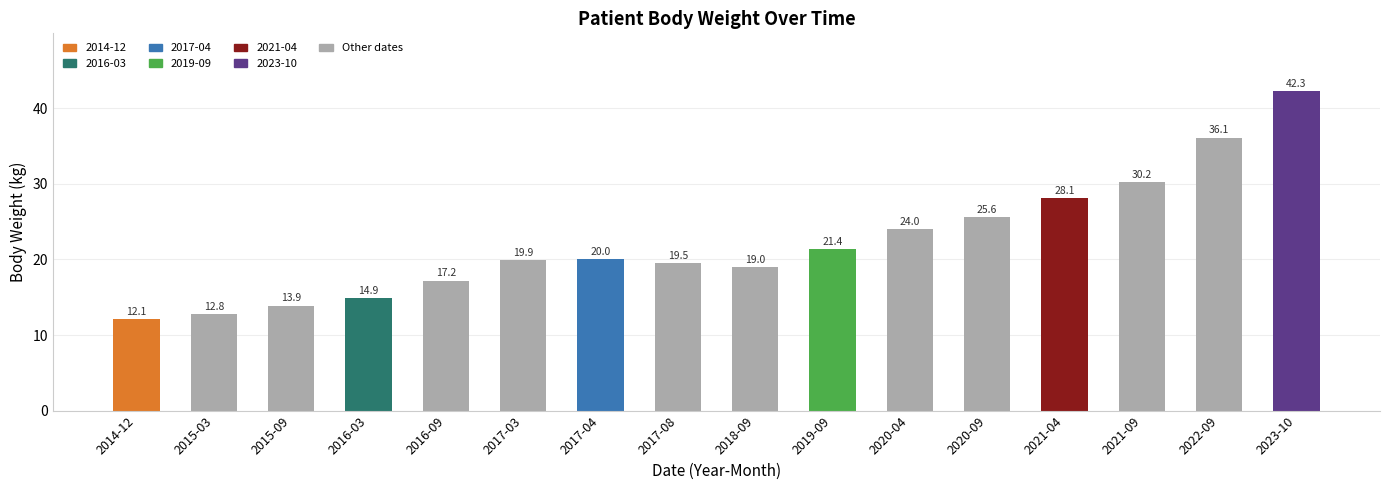

What is the sum of the values at 2023-10 and 2021-04?

70.4